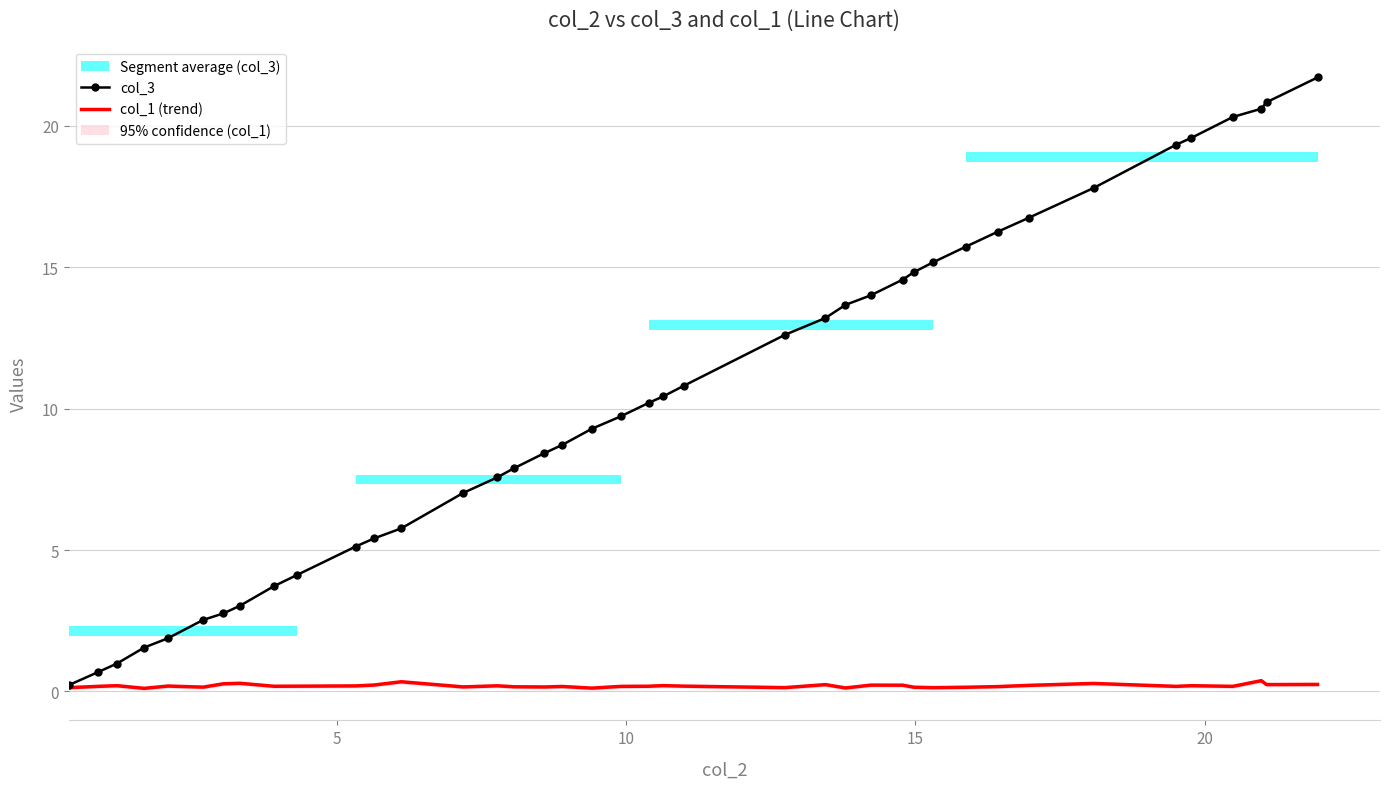

Are the bars grouped side by side (vs. stacked)?

Yes